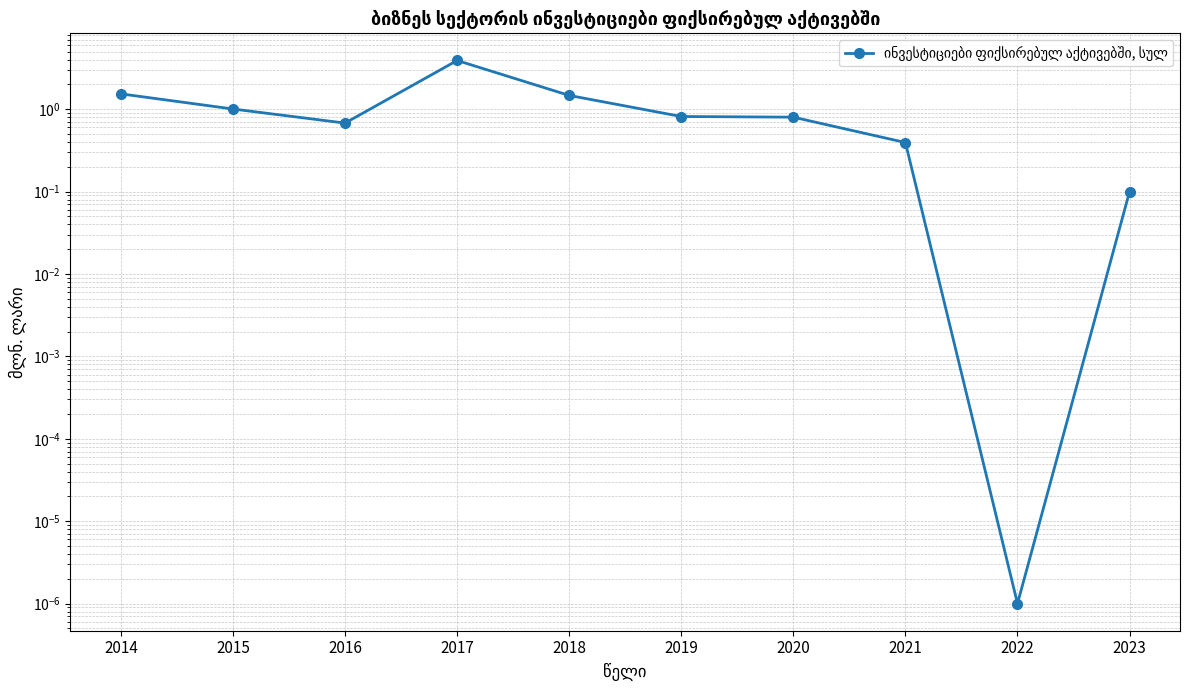

At which category does the chart reach its minimum across all series?

2022